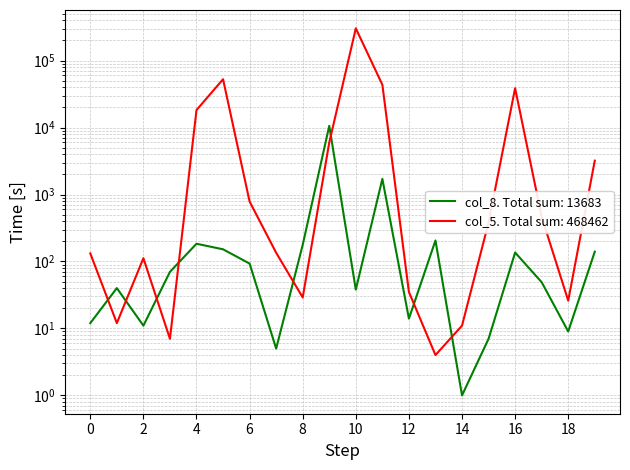

What is the difference between the highest and lowest values at 143?

3066